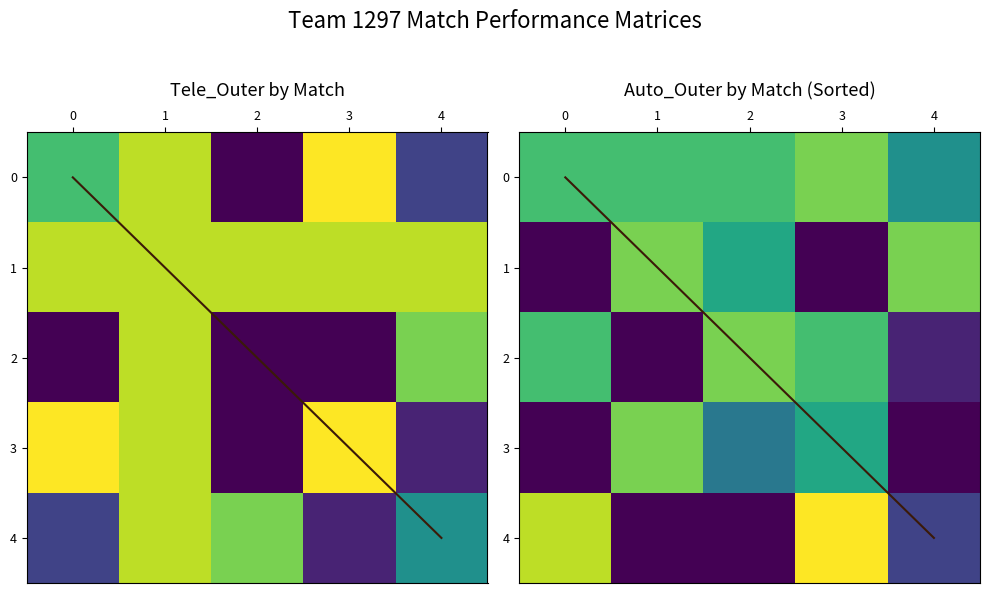

True or false: 4 has a value of 9 at 0.

True